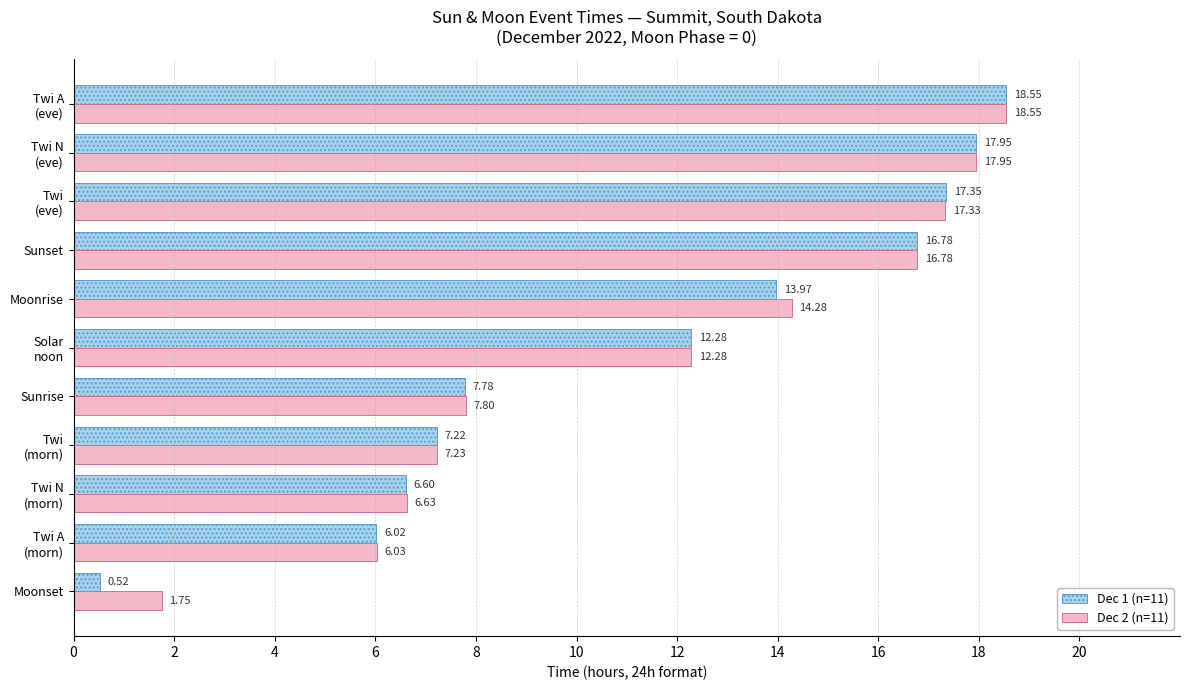

How many data points does each series have?

11